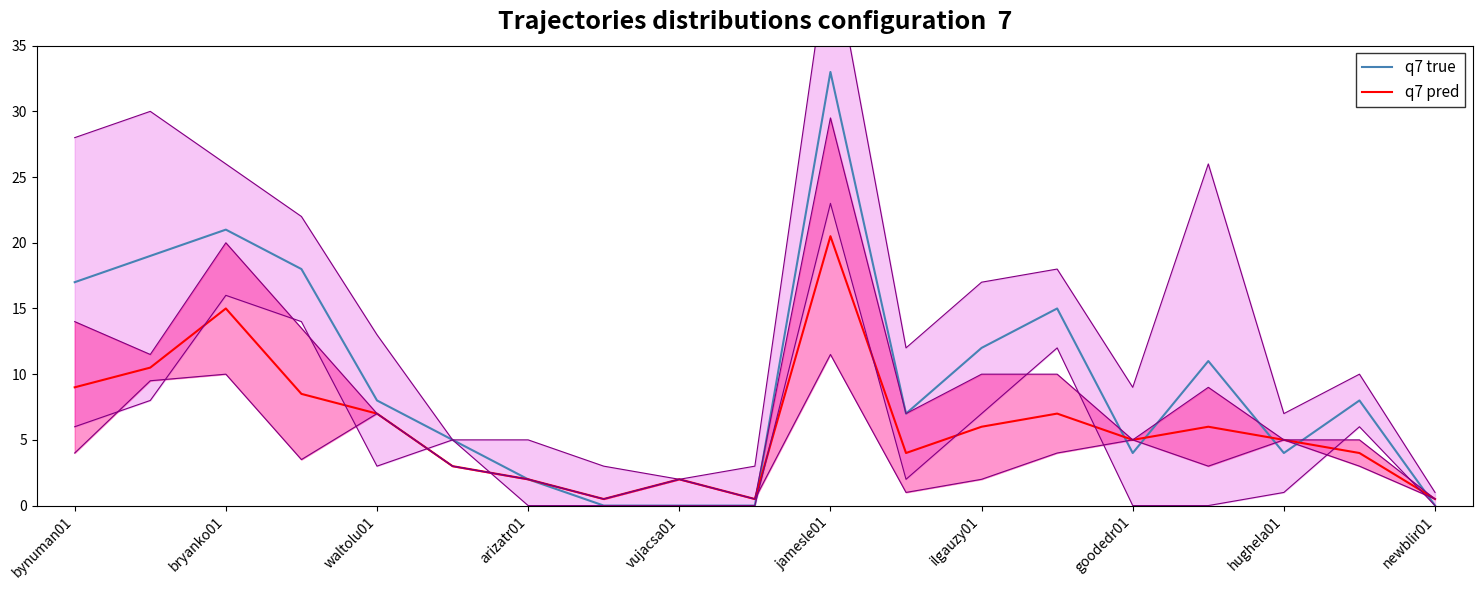

In q7 pred, how many points are higher than both neighbors (excluding endpoints)?

5